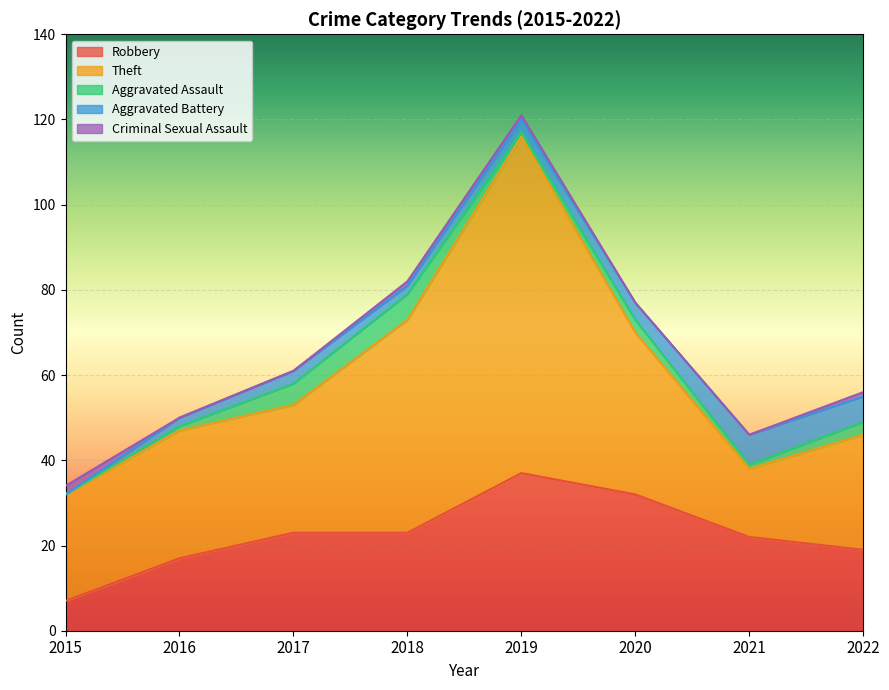

True or false: Robbery and Criminal Sexual Assault intersect in this chart.

False